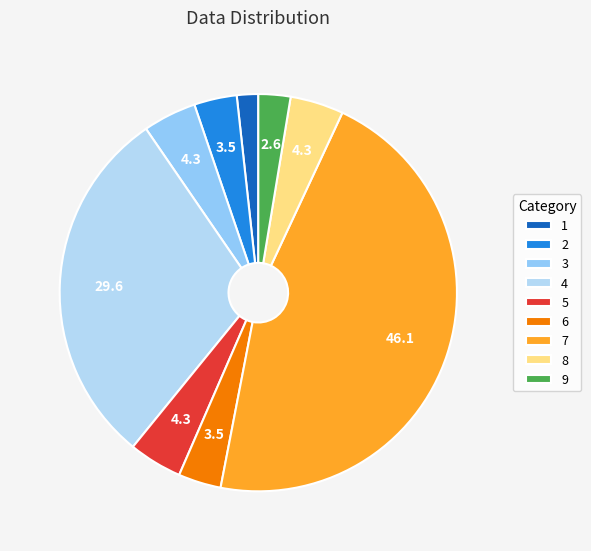

What is the change in value from 6 to 8?

+1